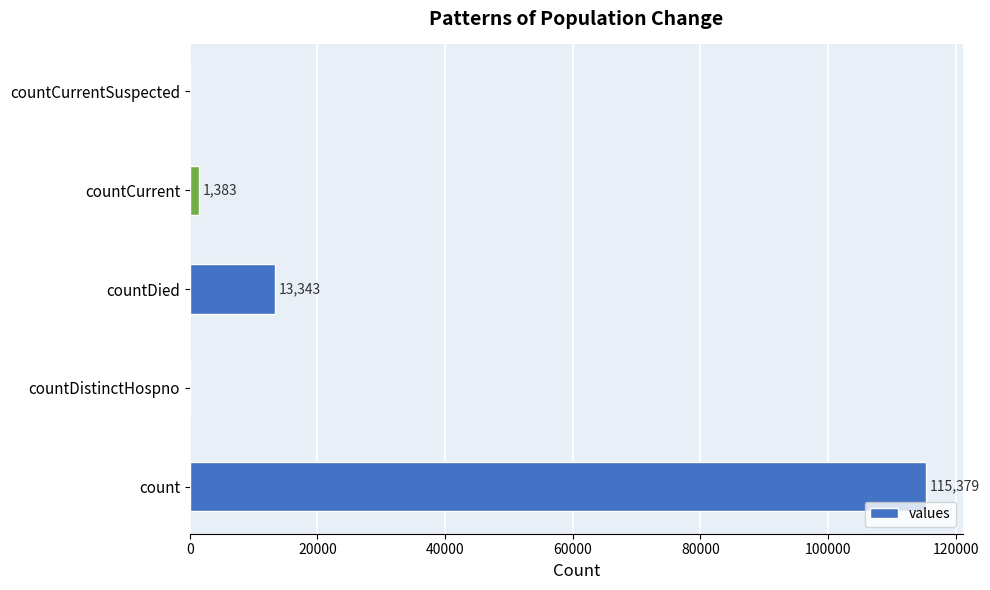

Between countCurrentSuspected and count, which is larger?

count